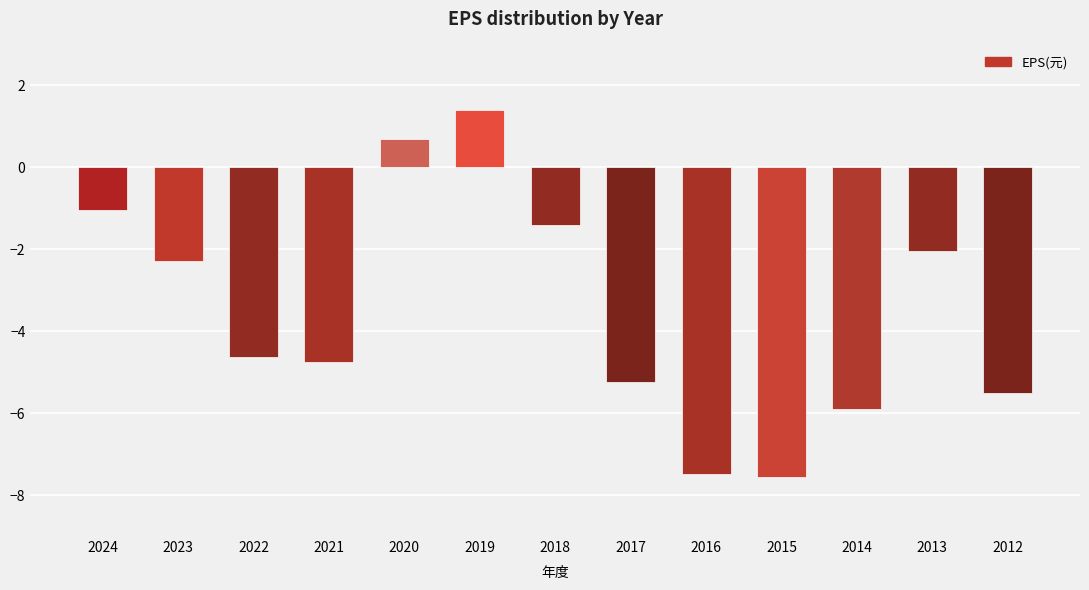

What is the average value?

-3.5